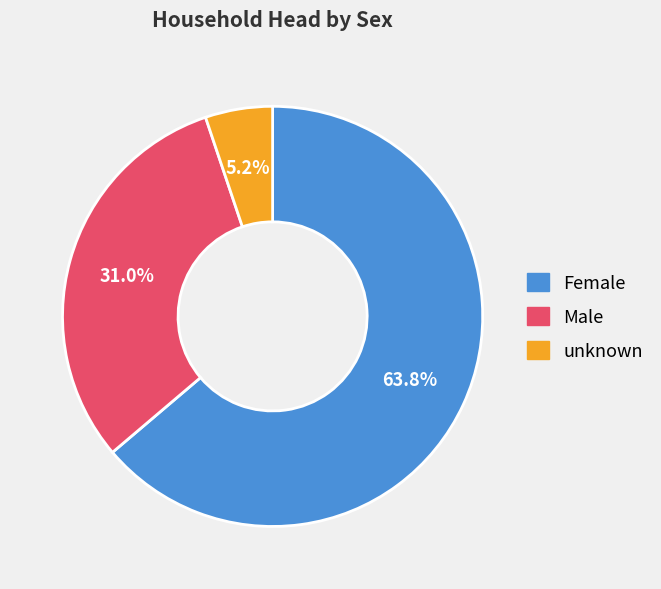

Which slice represents more than half of the pie?

Female